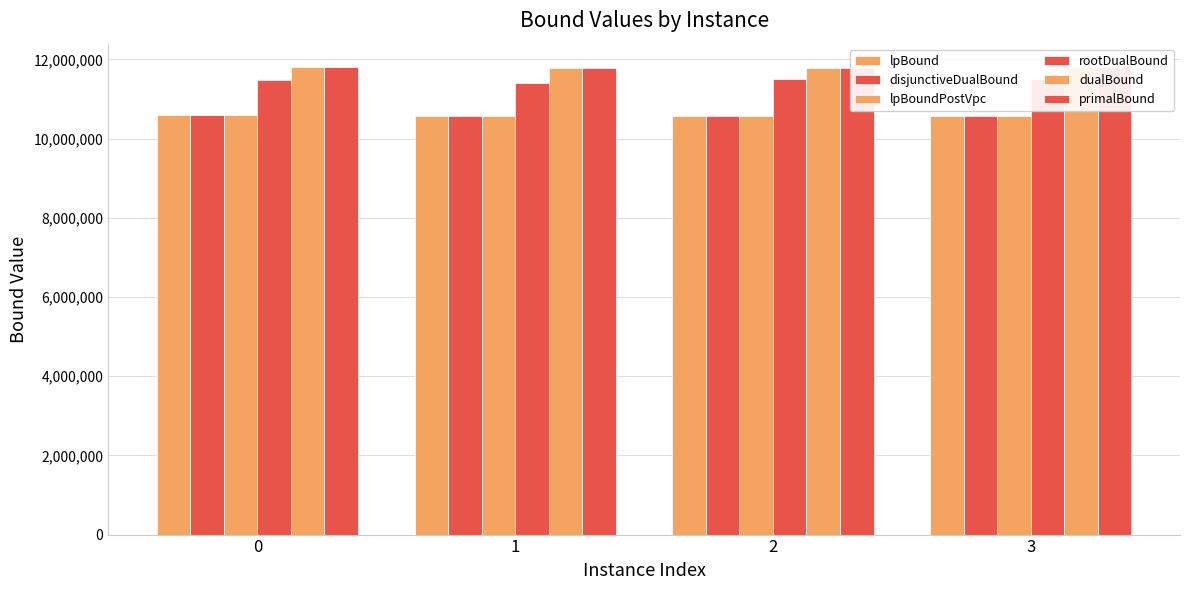

Reading left to right, transcribe all the data shown in this chart.

lpBound: 10593526.0	10574317.0	10572694.9	10571975.1
disjunctiveDualBound: 10593526.0	10574317.0	10572694.9	10571975.1
lpBoundPostVpc: 10593526.0	10574317.0	10572694.9	10571975.1
rootDualBound: 11492822.0	11417249.1	11495939.9	11500092.6
dualBound: 11806518.1	11790429.0	11785527.4	11805516.9
primalBound: 11807698.0	11791607.6	11786705.5	11806697.5